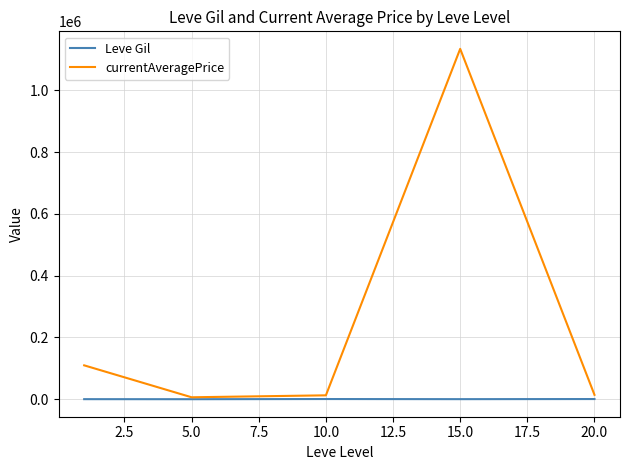

Which series has the largest range (max minus min)?

currentAveragePrice